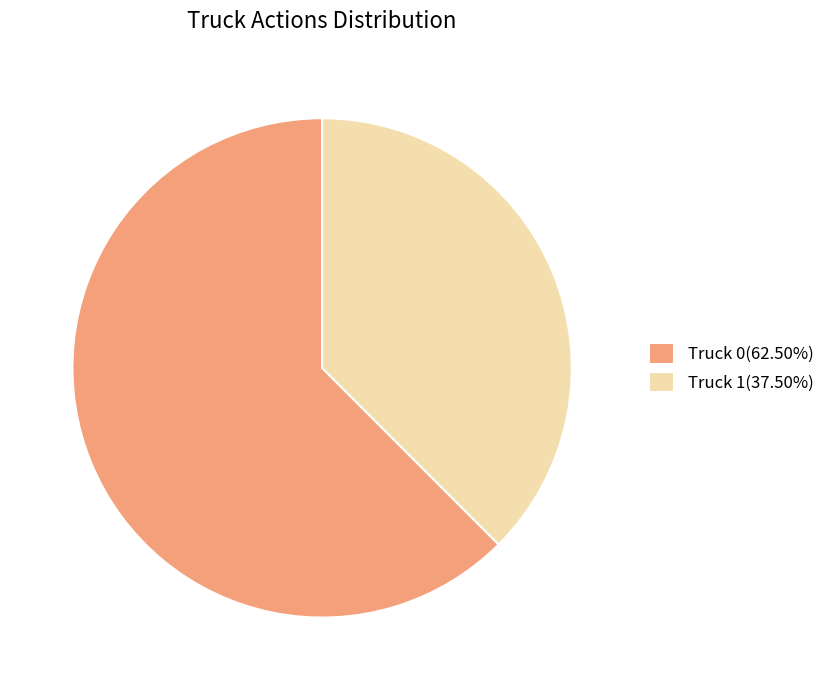

Which has a higher value, Truck 1 or Truck 0?

Truck 0